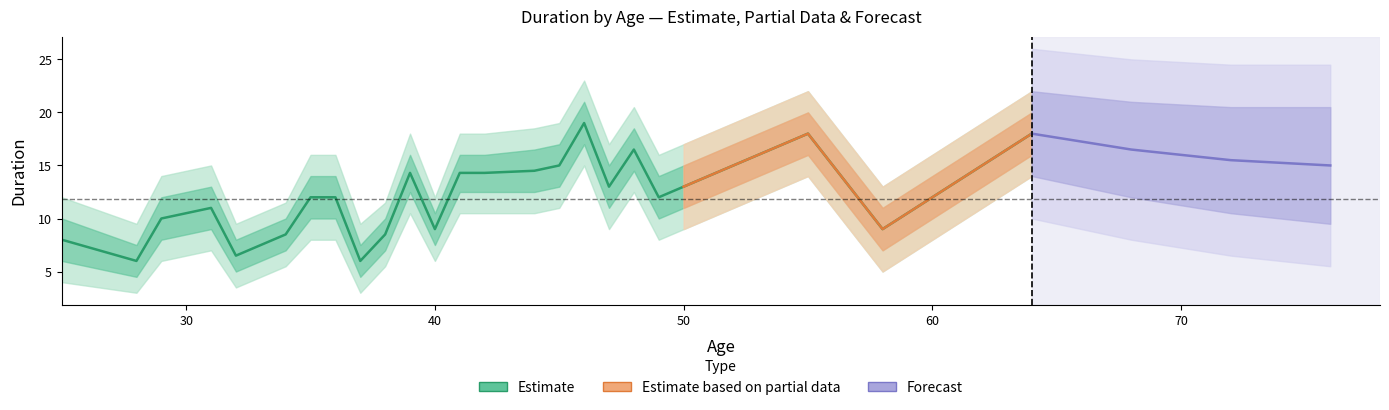

What is the difference between the maximum and minimum values in the lower1 series?

12.5